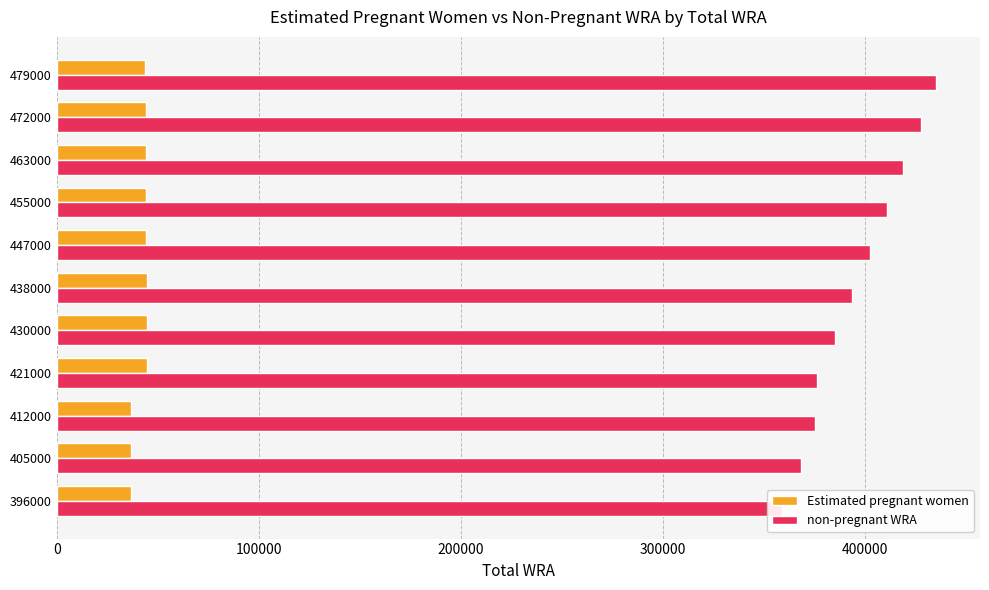

What is the minimum value for Estimated pregnant women?

36731.1